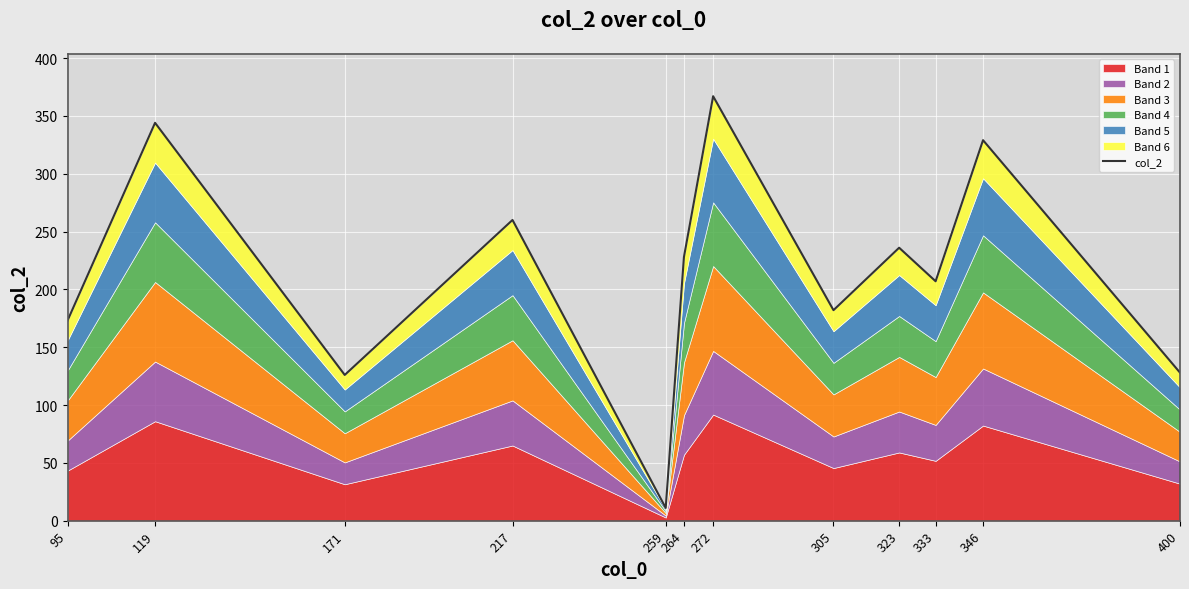

Which label corresponds to the smallest value in the chart?

259